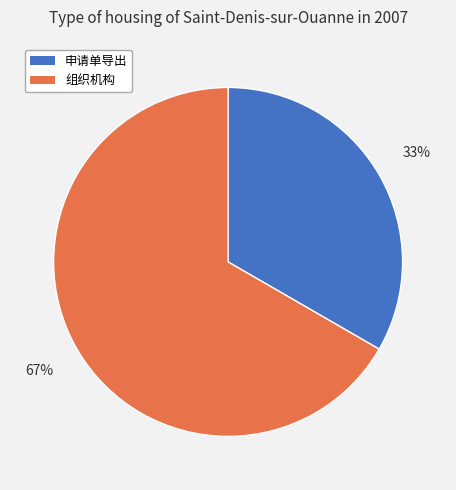

Approximately how many times larger is the value at 组织机构 compared to 申请单导出?

2.0